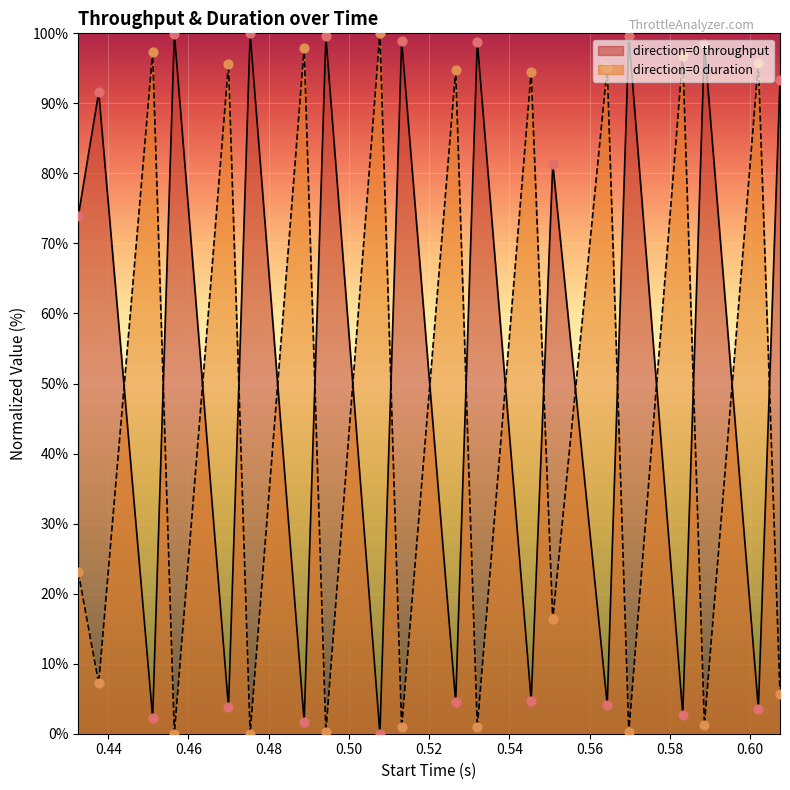

Which series has the largest total across all categories?

direction=0 throughput